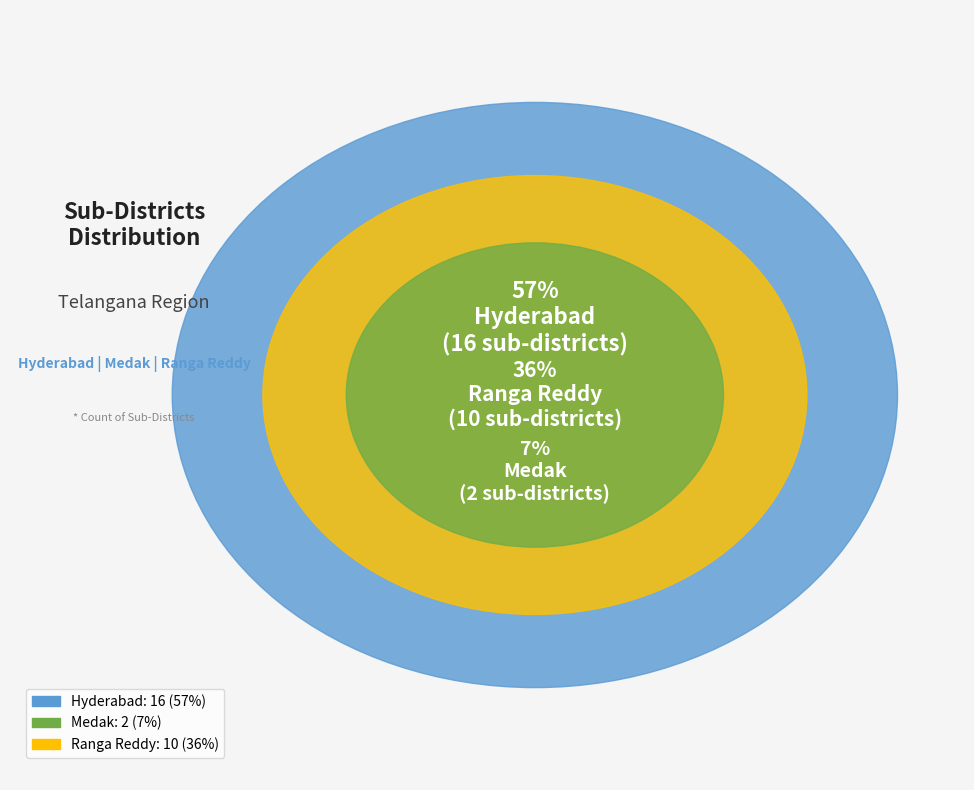

Which slice is the largest?

Hyderabad